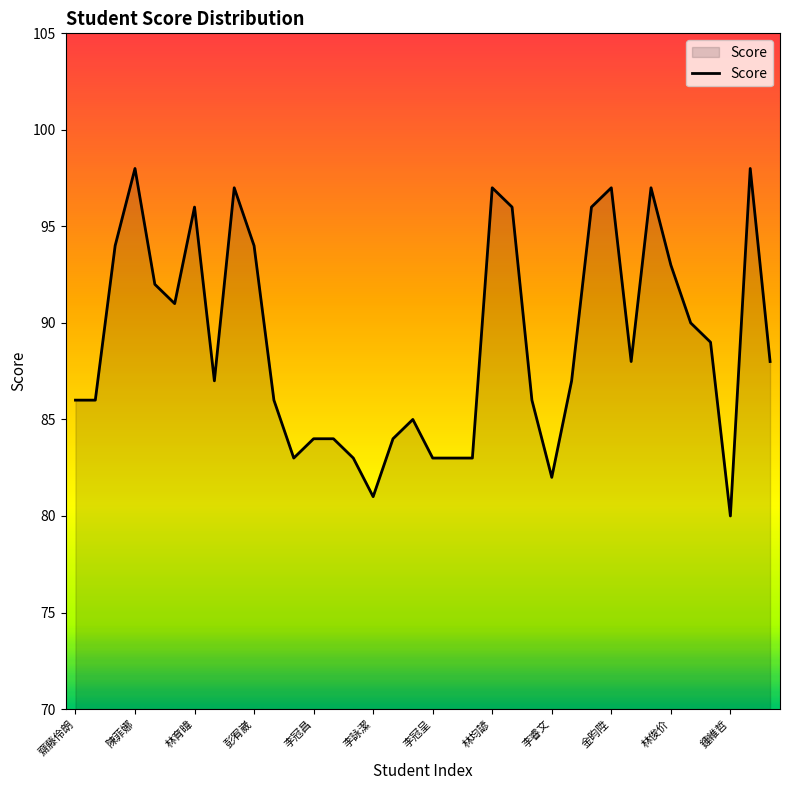

What is the smallest value displayed?

80